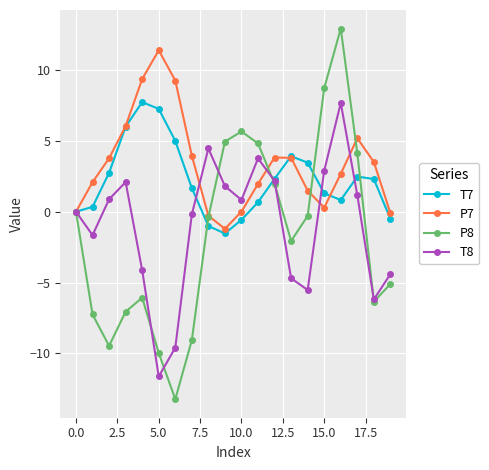

Which series has the largest total across all categories?

P7